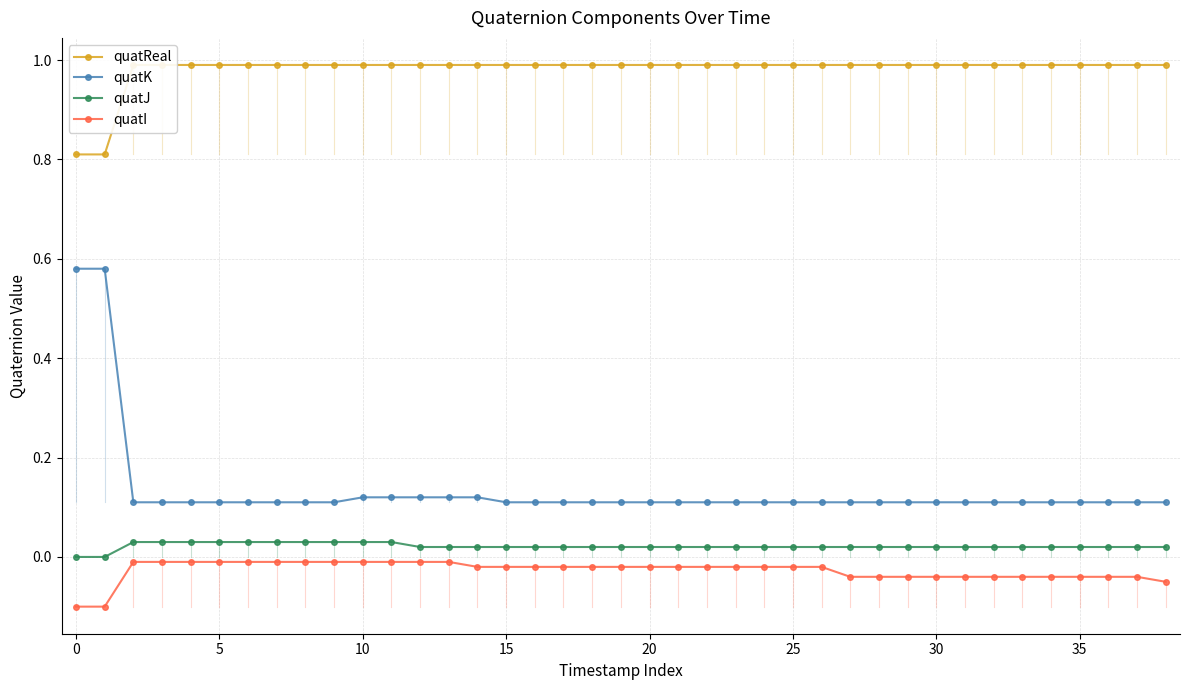

How many categories are shown in the chart?

39